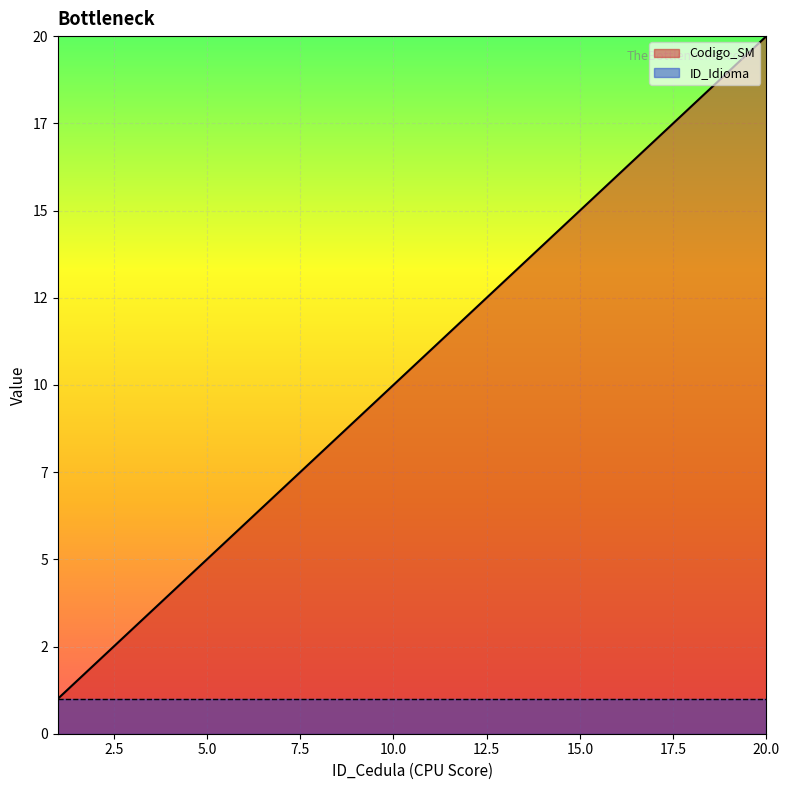

What are all the series names shown in the legend?

Codigo_SM, ID_Idioma